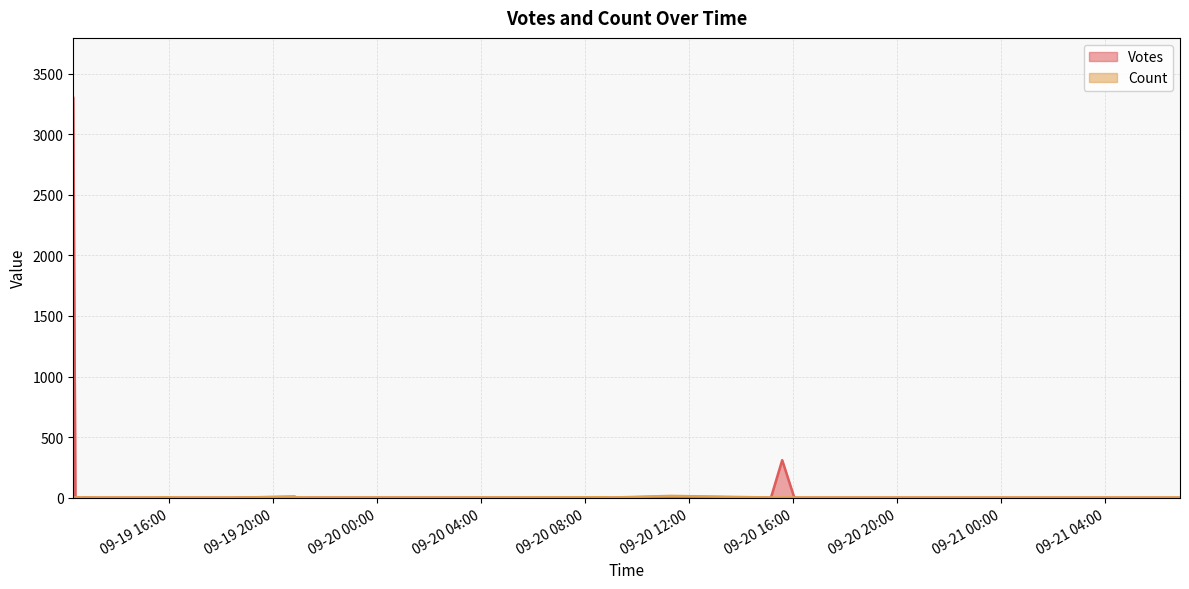

Where is the first local maximum for Count?

2019-09-20 11:19